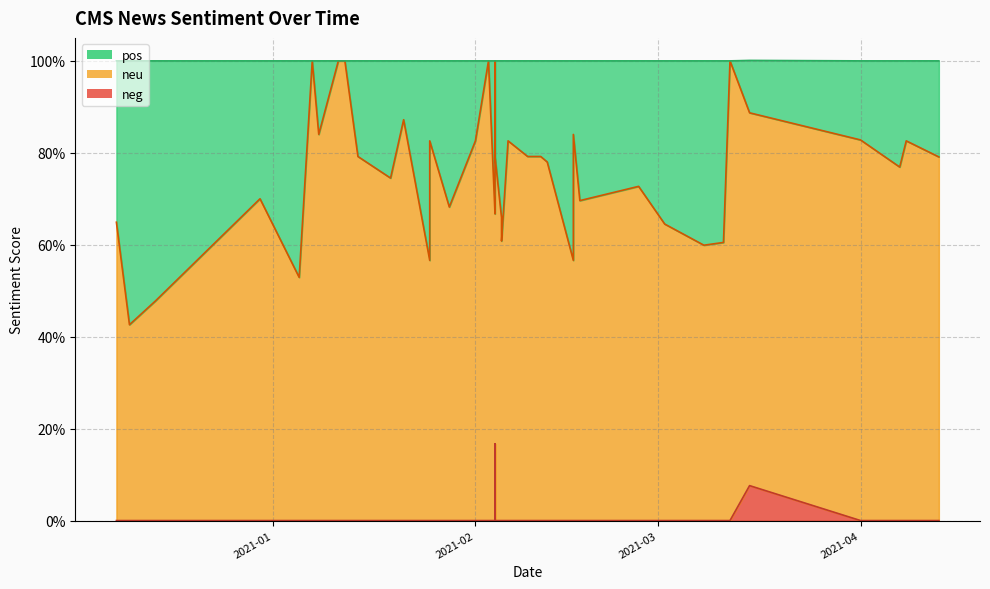

At which category is the sum across all series the highest?

2021-03-15